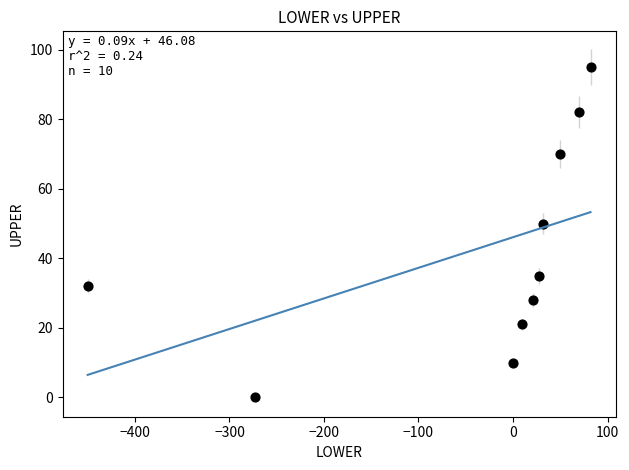

What is the range of Y values (max minus min)?

95